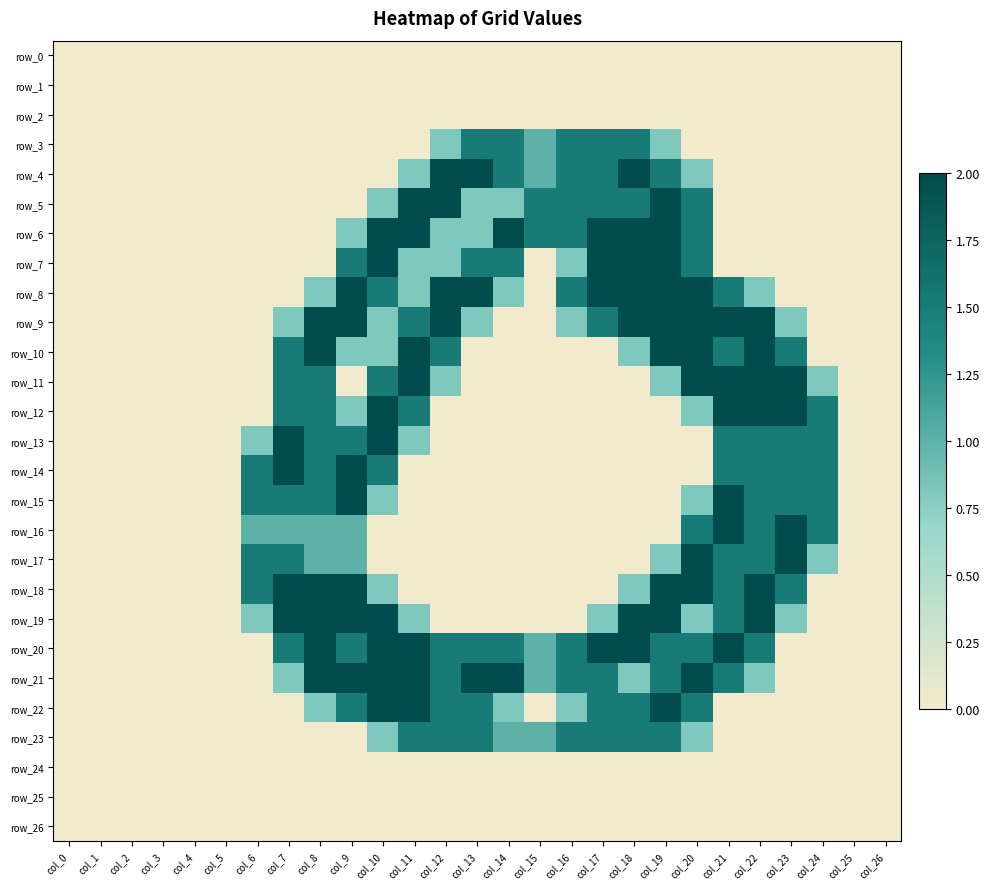

What is the maximum value shown in the chart?

2.0